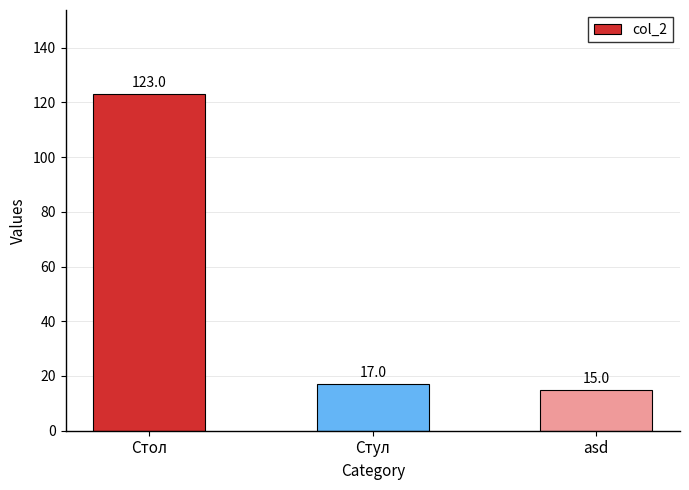

How many categories are shown in the chart?

3